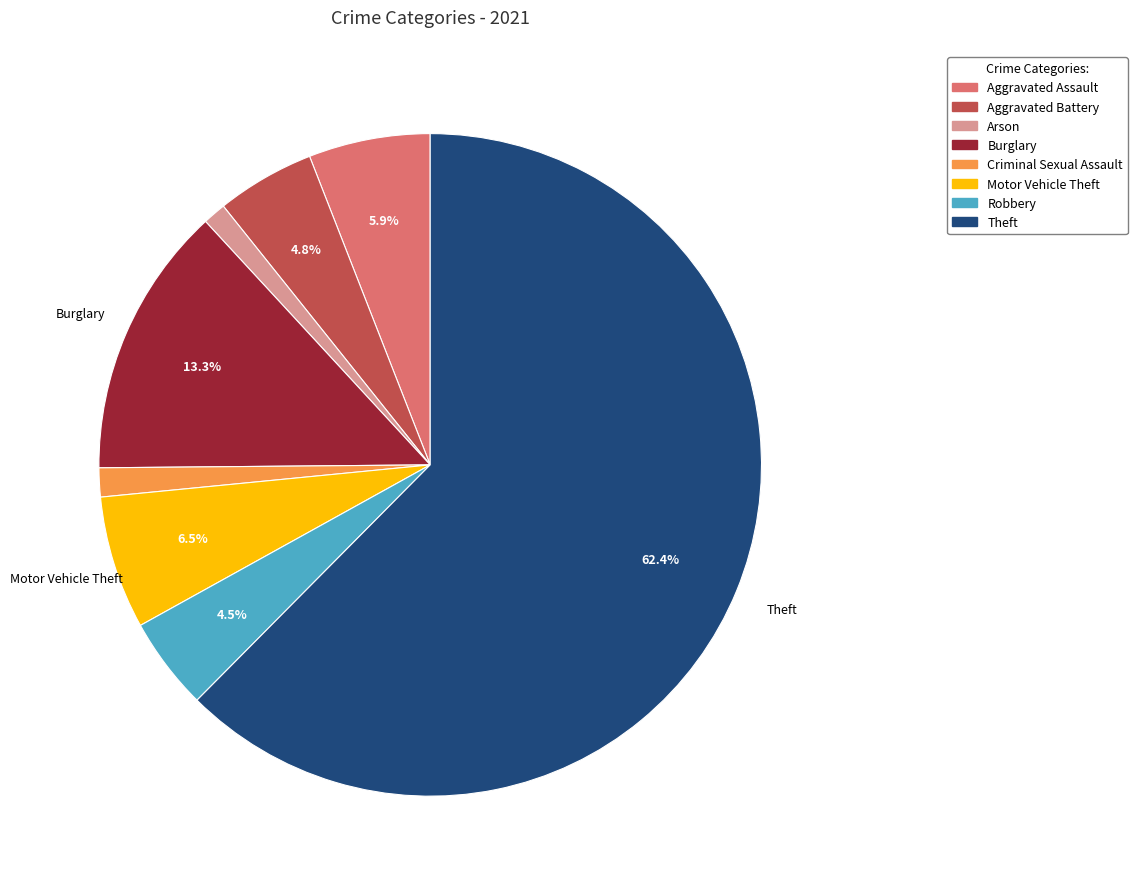

What percentage do Motor Vehicle Theft and Burglary together represent?

19.8%